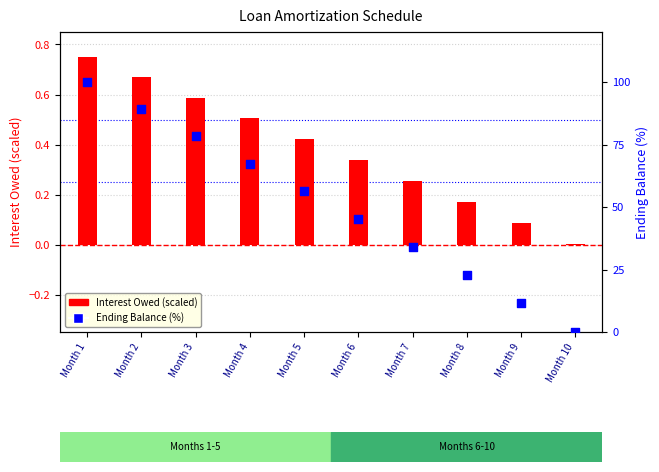

Which series contains the lowest Y value?

Interest Owed (scaled)